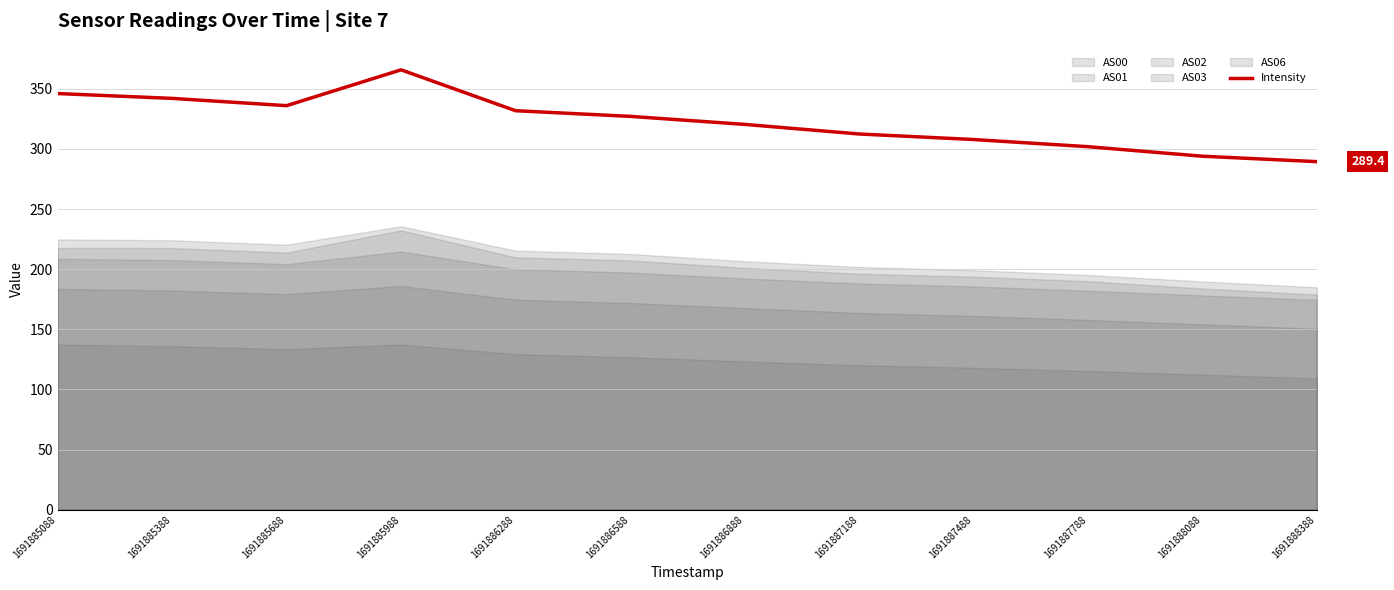

Where is the data nearest to the value 327?

1691886588